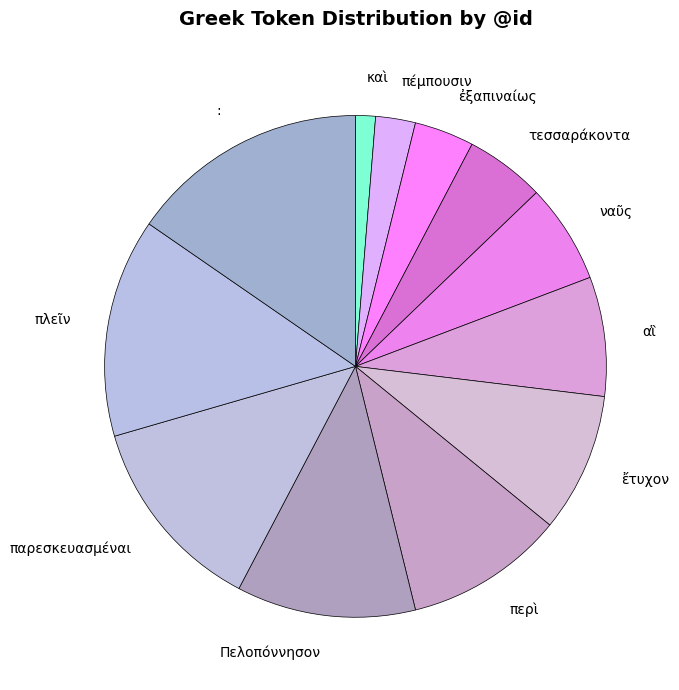

How many slices are in this pie chart?

12